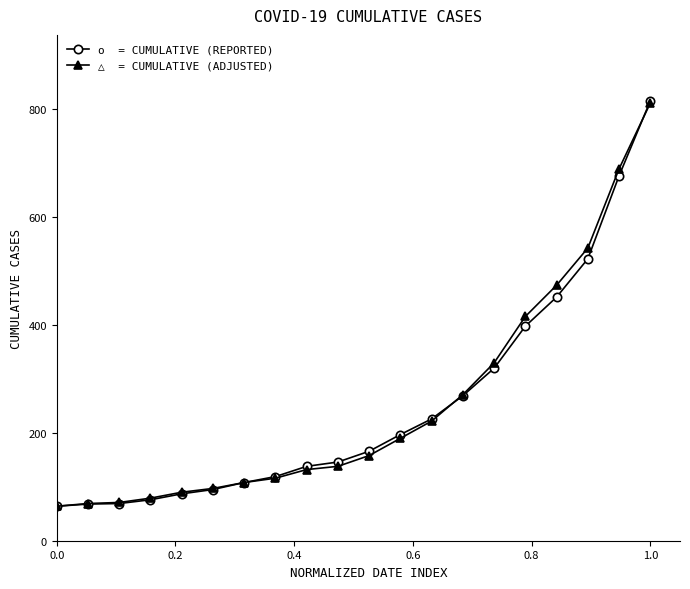

What is the greatest value displayed?

816